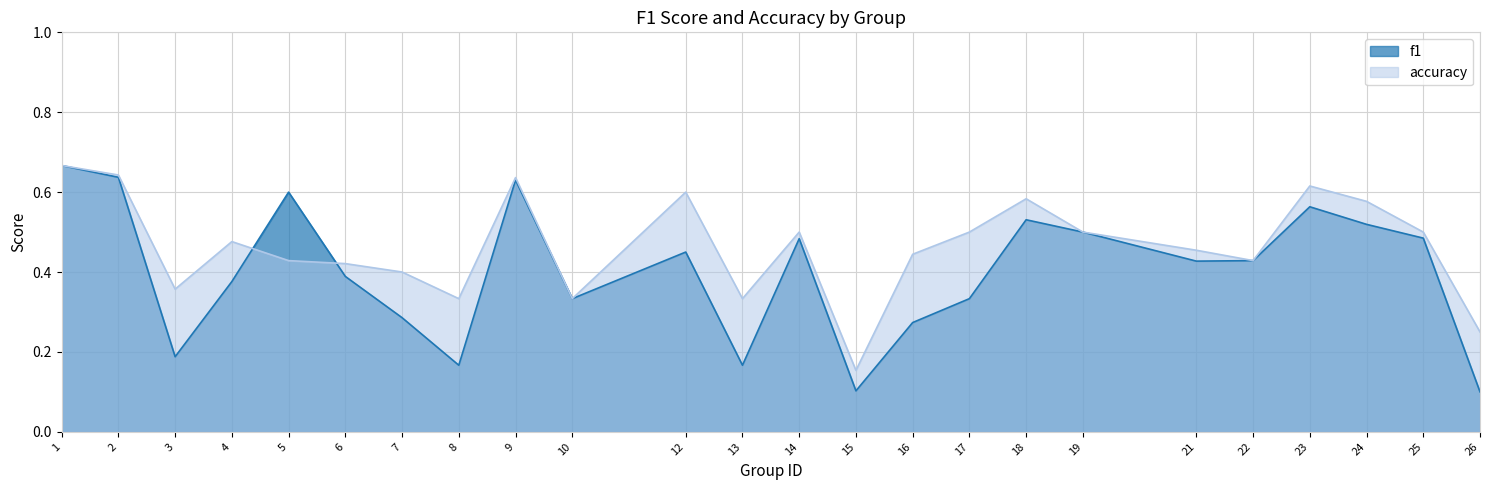

Between which two adjacent categories do accuracy and f1 first intersect?

4 and 5